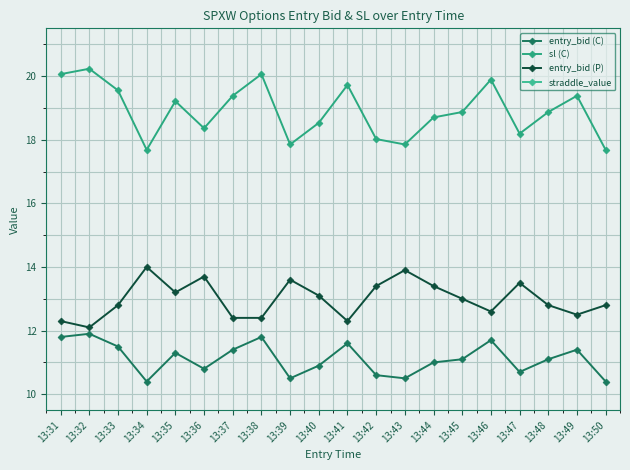

What is the sum of all straddle_value values?

540.0